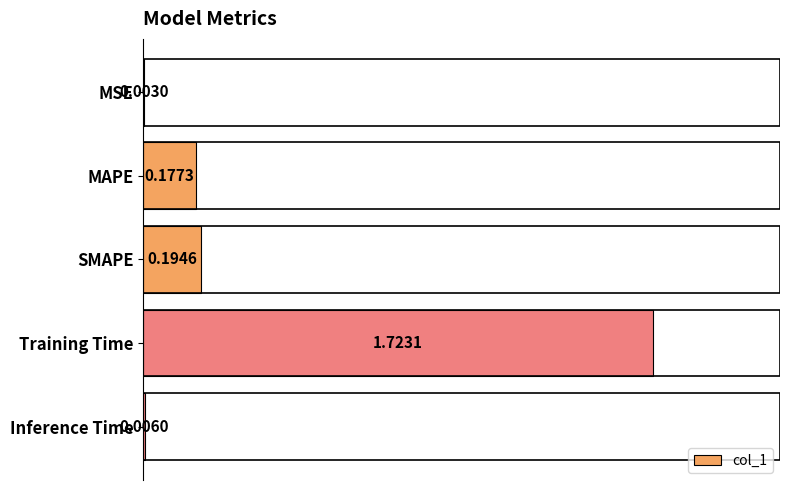

Which label corresponds to the largest value in the chart?

Training Time